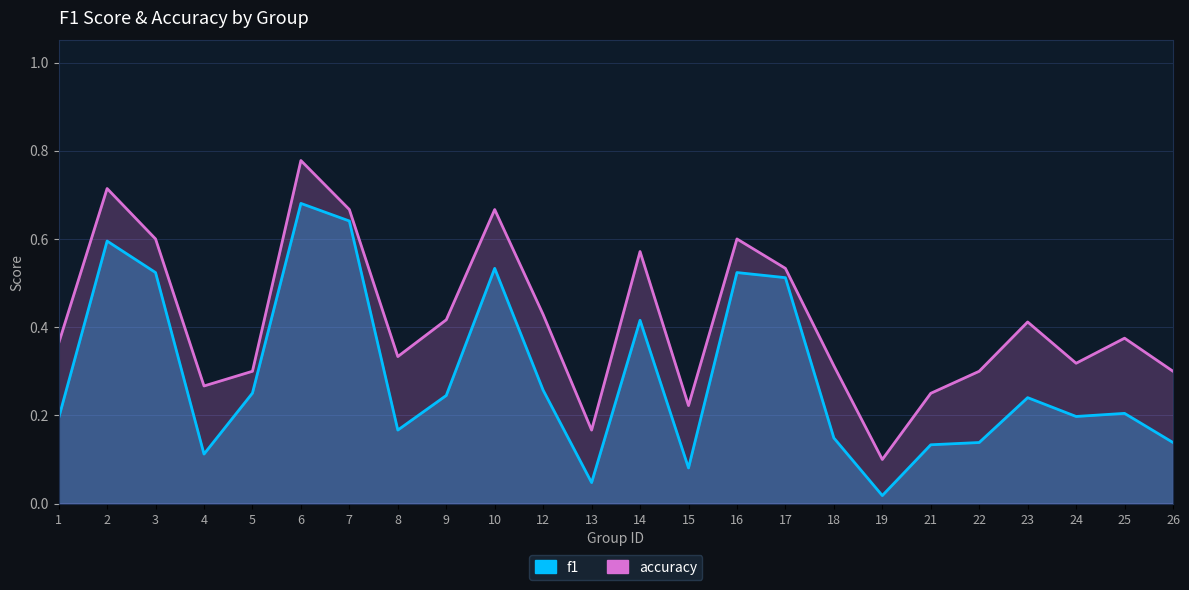

What is the spread (max minus min) of values at 3?

0.1